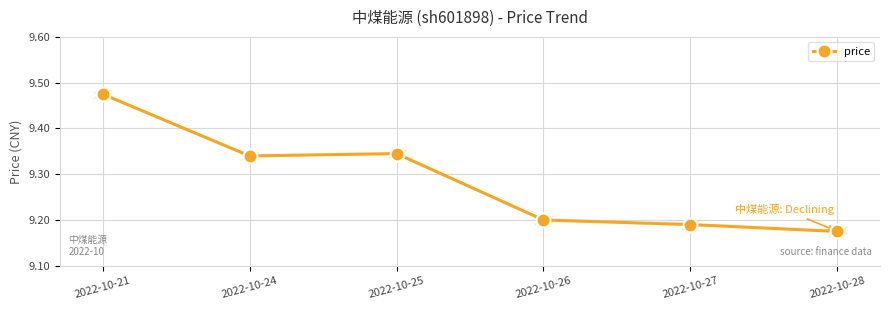

Which has a higher value, 2022-10-27 or 2022-10-28?

2022-10-27